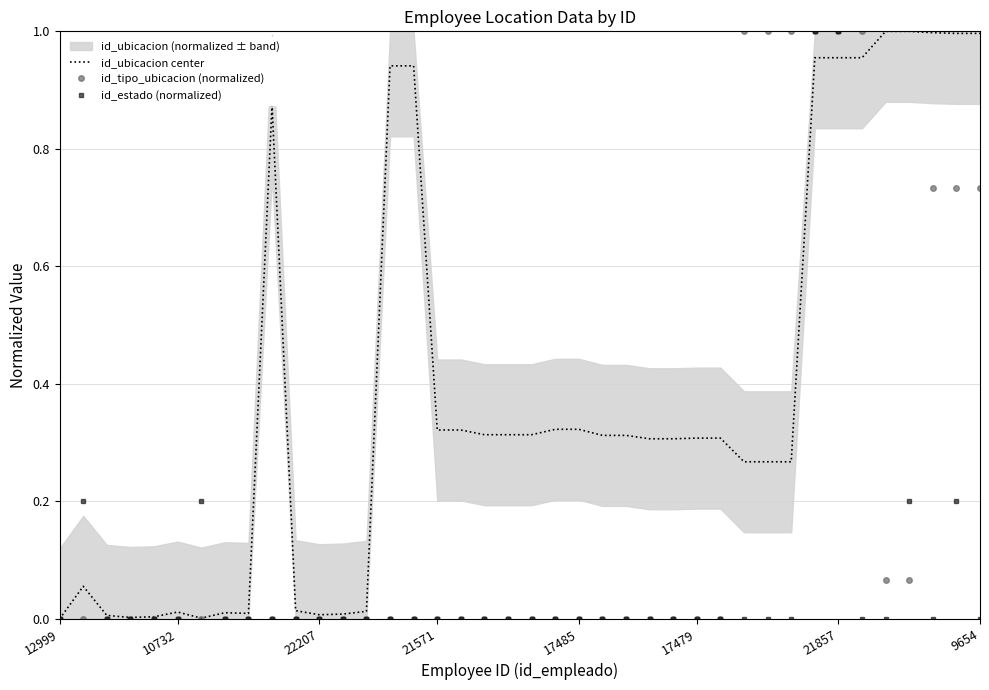

What position from the right is 26?

14